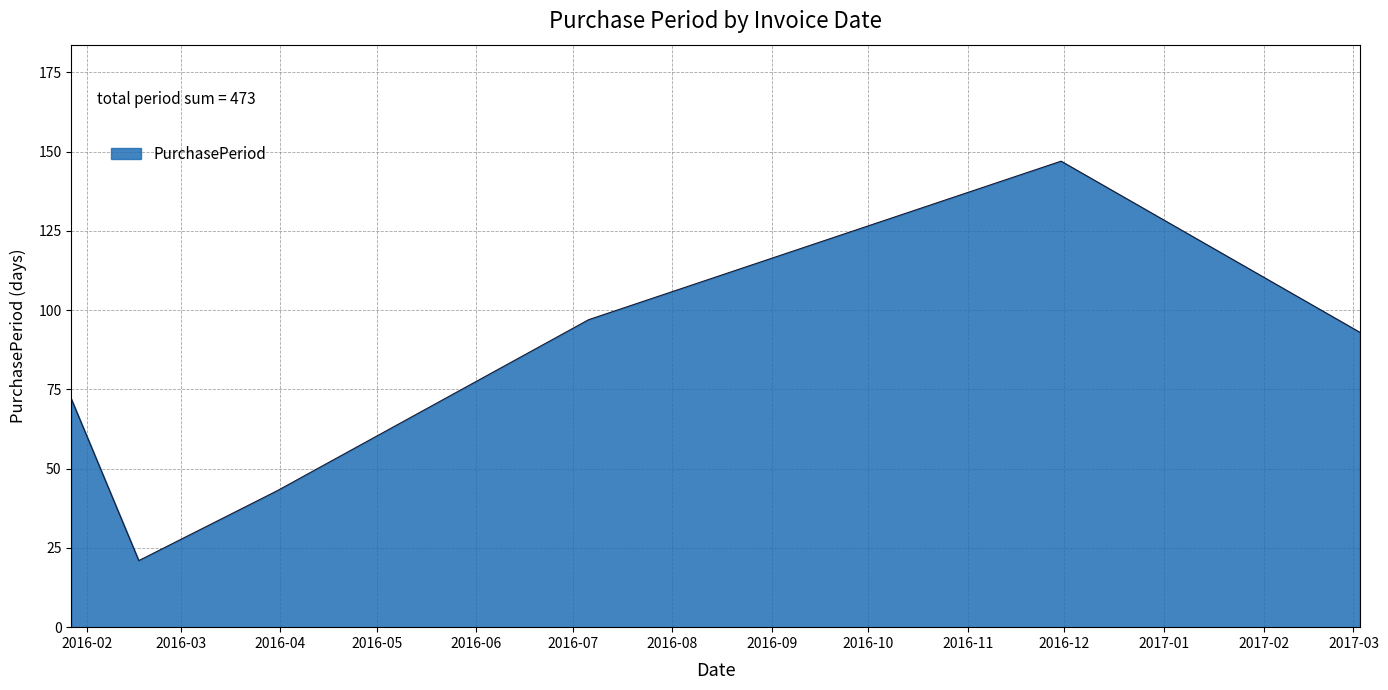

What is the minimum value shown in the chart?

21